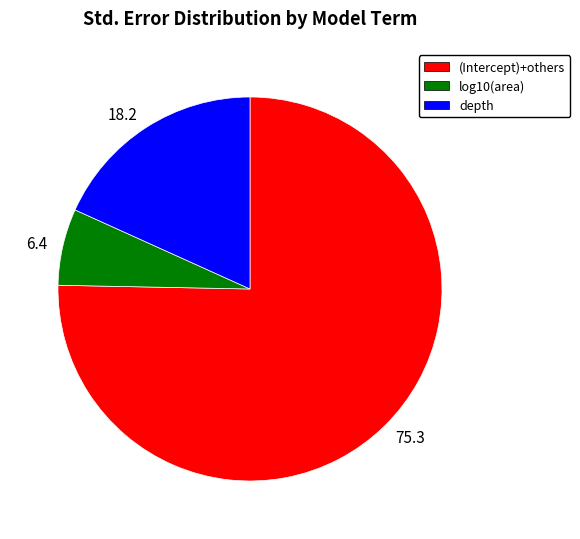

How many slices are in this pie chart?

3